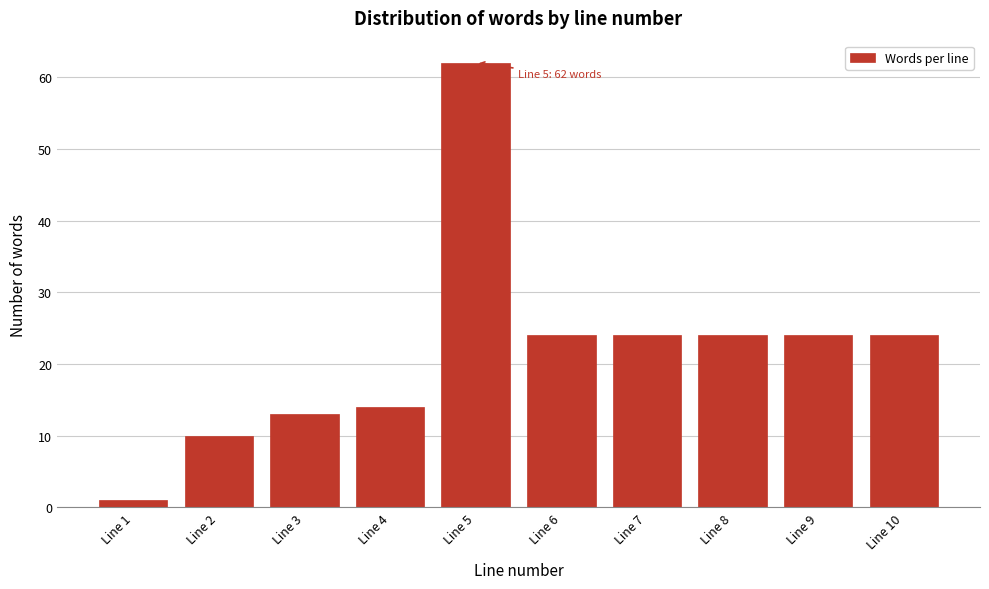

Reading left to right, what are all the values shown in this chart?

1	10	13	14	62	24	24	24	24	24